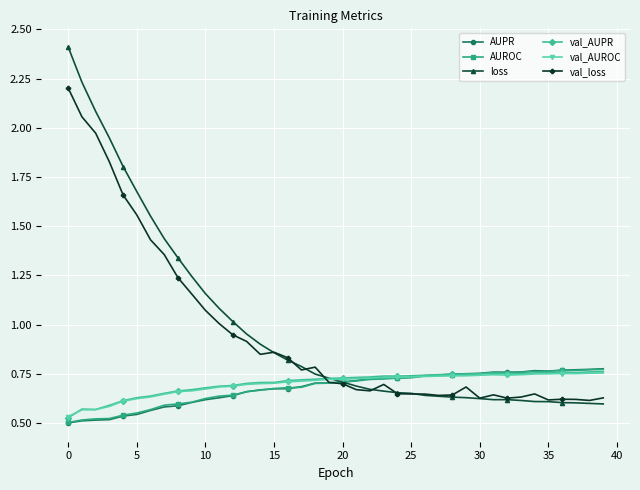

Which series has the largest range (max minus min)?

loss